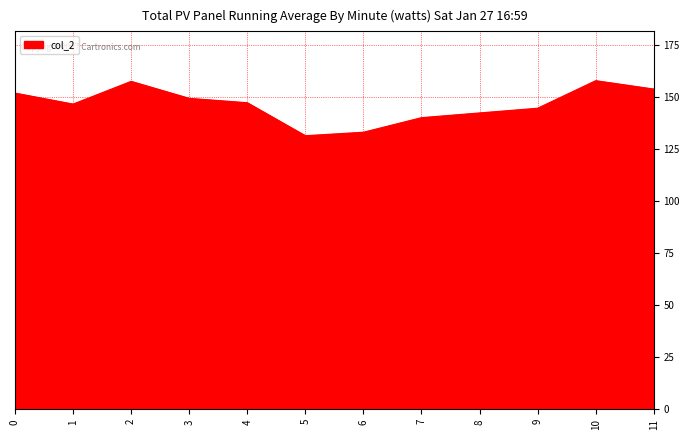

What is the difference between the maximum and minimum values?

26.5